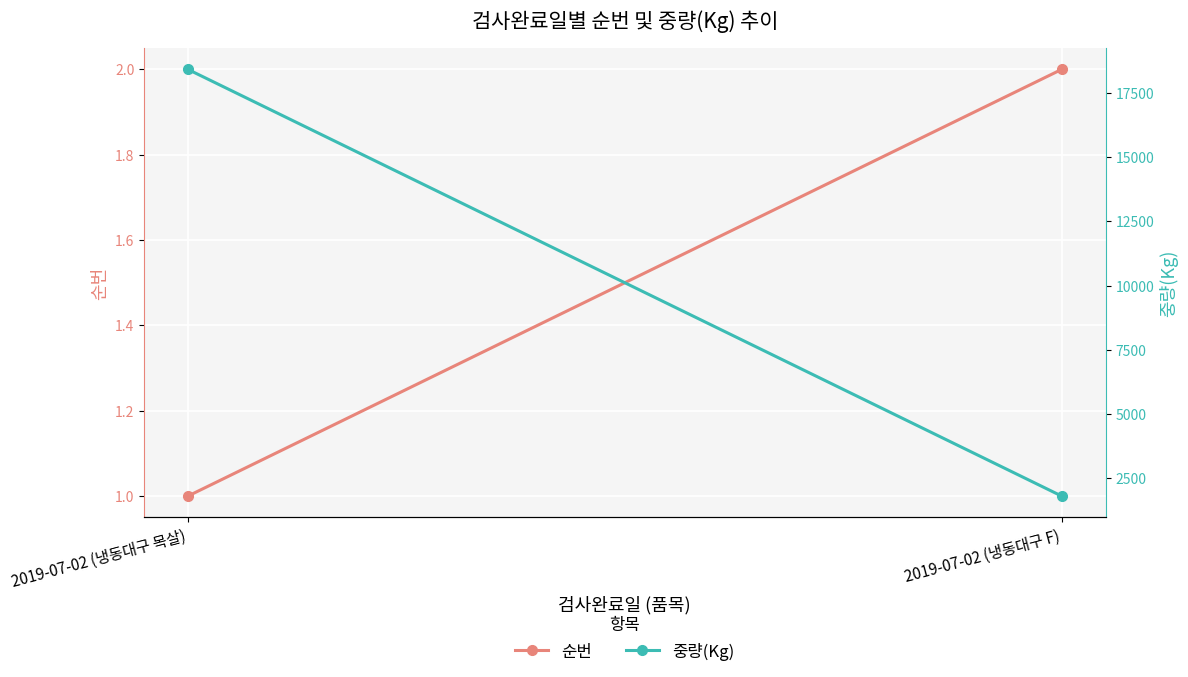

The value of 중량(Kg) at 2019-07-02 (냉동대구 F) is 471. True or false?

False